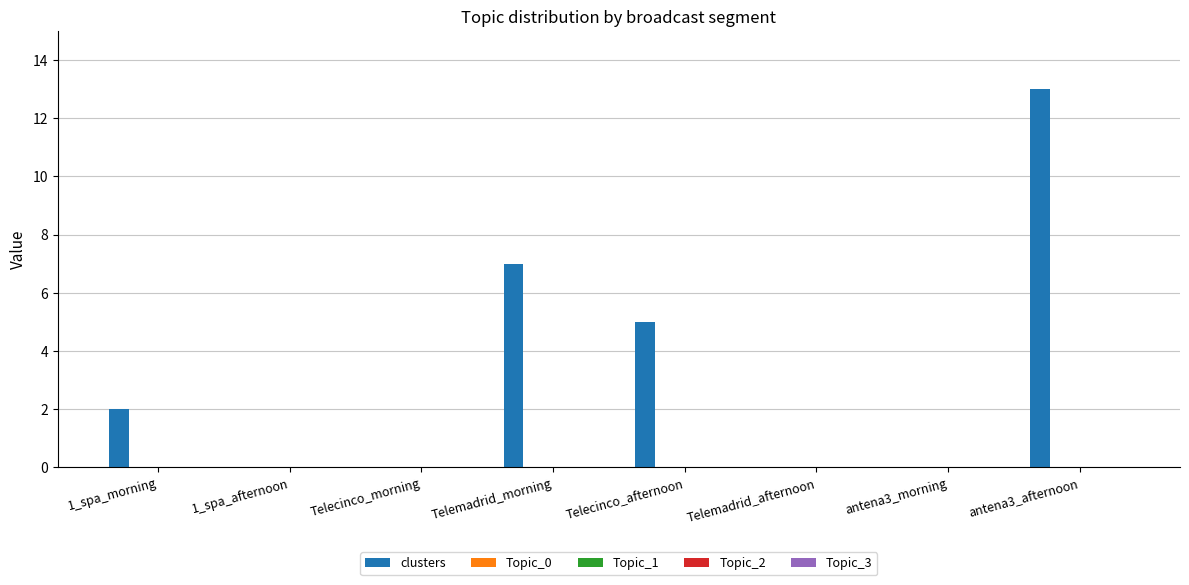

True or false: clusters has a value of 7.2 at antena3_afternoon.

False